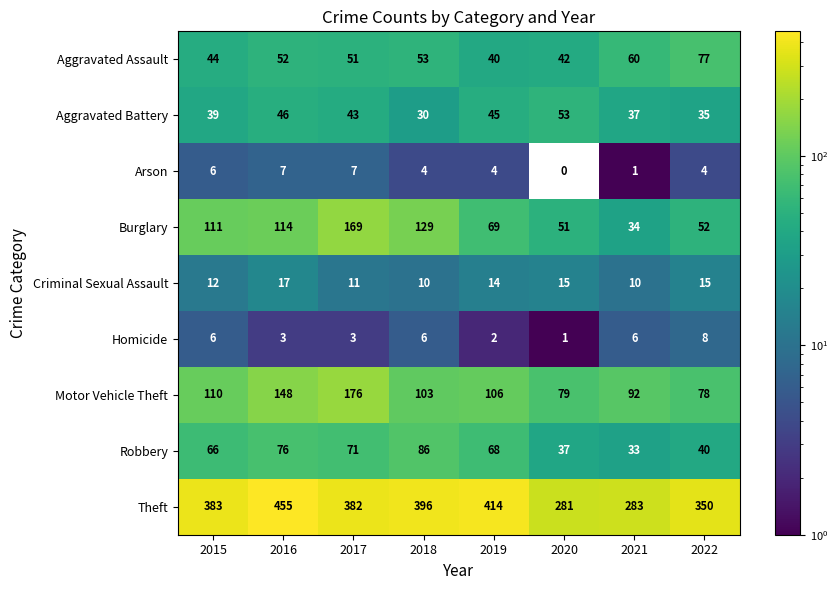

What is the total value across all series at 2022?

659